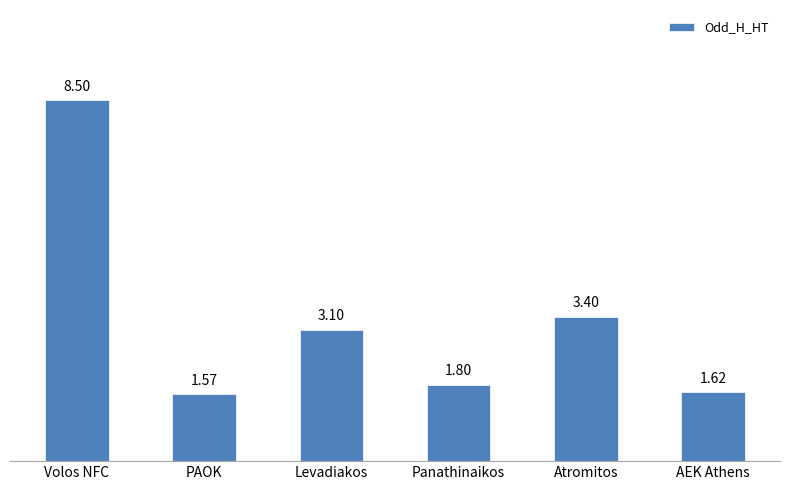

What is the label of the 6th bar from the left?

AEK Athens